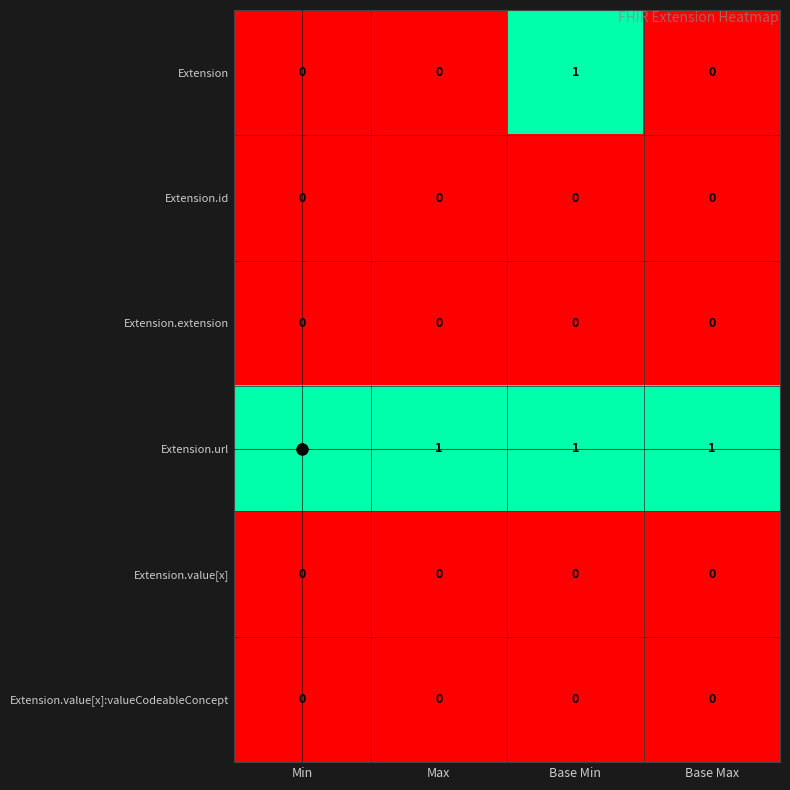

At how many categories does at least one series exceed 0?

4